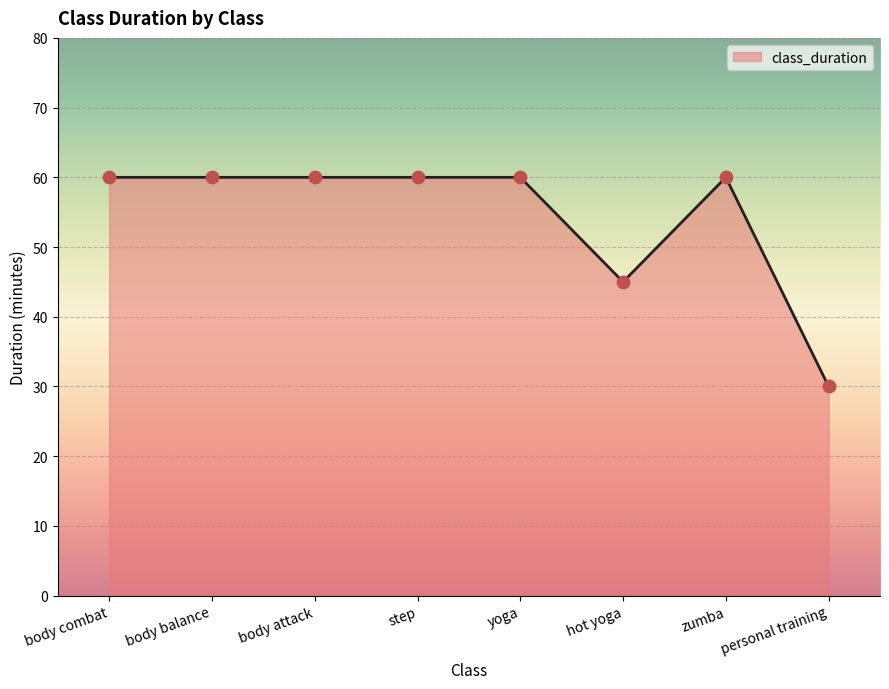

Between body balance and hot yoga, which is larger?

body balance